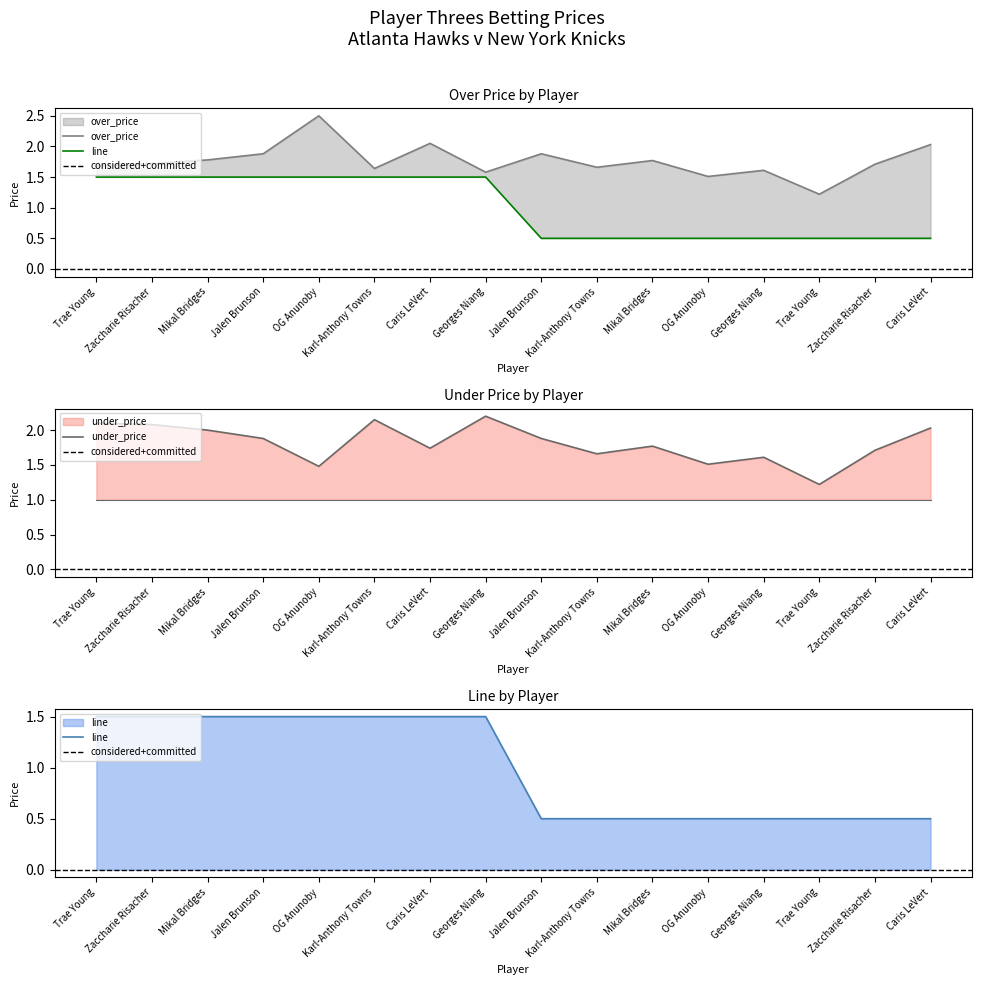

Rank the series at Karl-Anthony Towns from lowest to highest value.

line, over_price, under_price